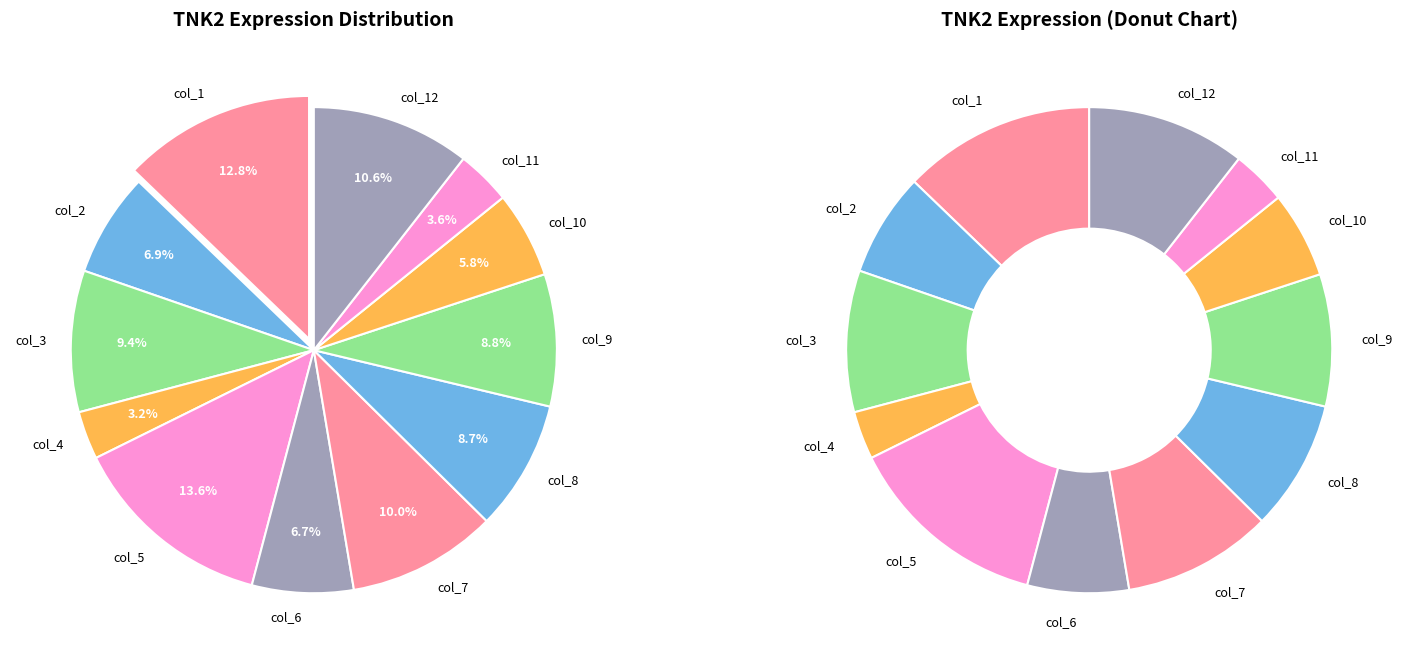

To the nearest percent, what is the difference between the largest and smallest slice percentages?

10%